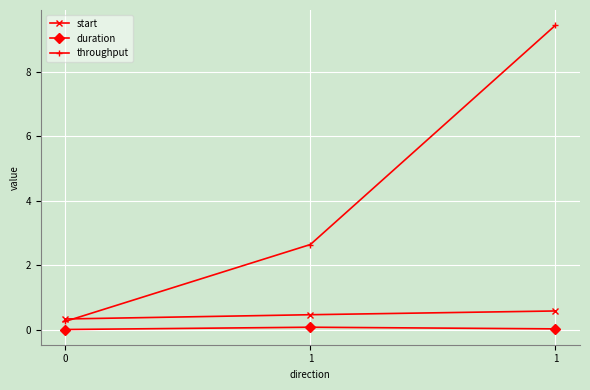

At which category is the sum across all series the highest?

1